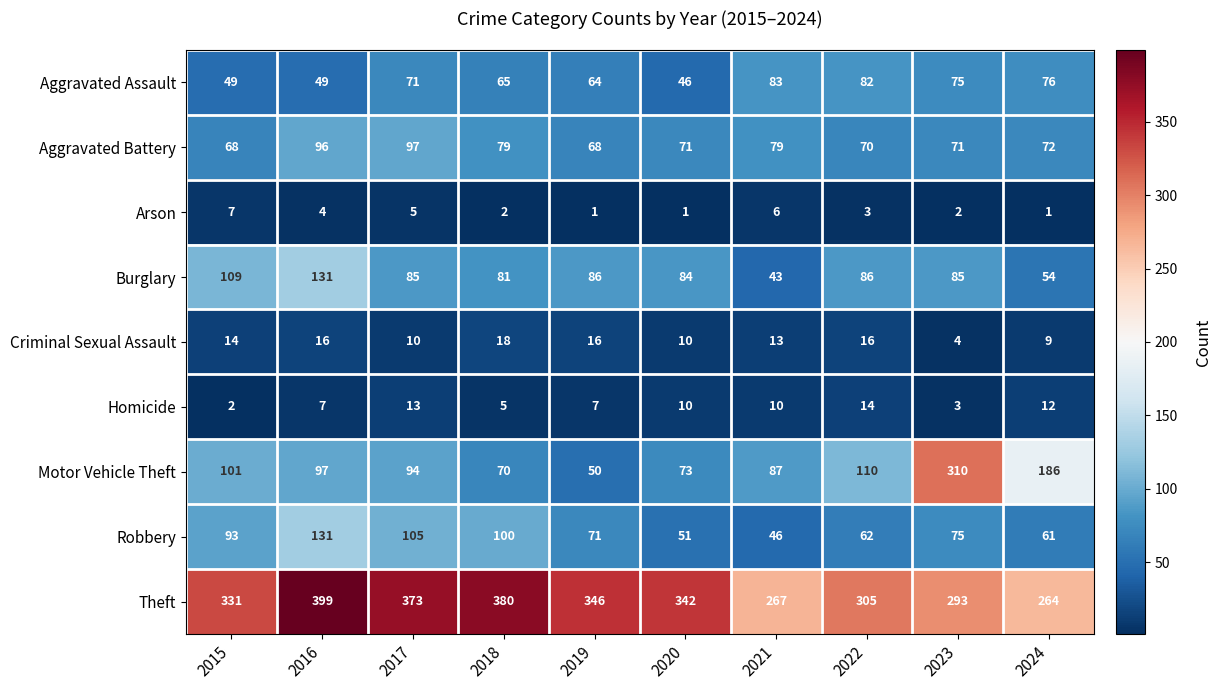

The Motor Vehicle Theft series shows 188 at 2023. True or false?

False